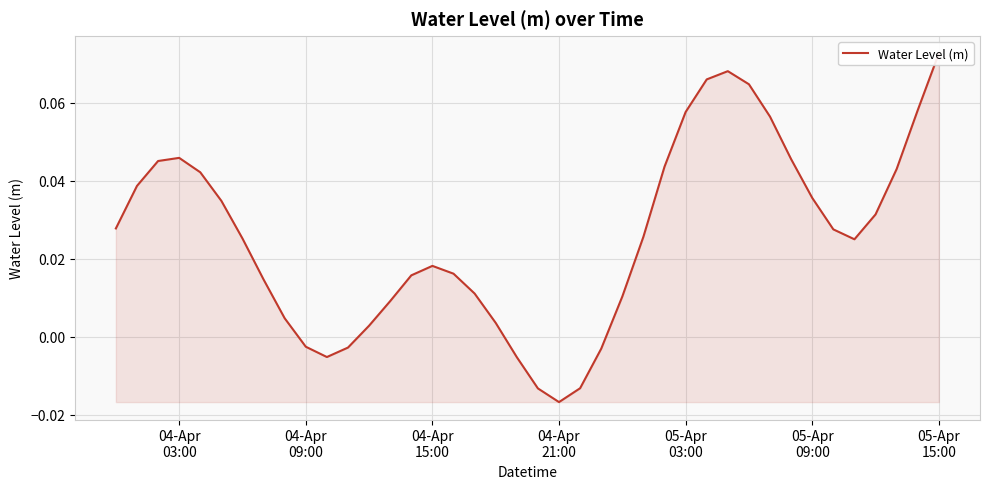

How many values exceed 0?

32